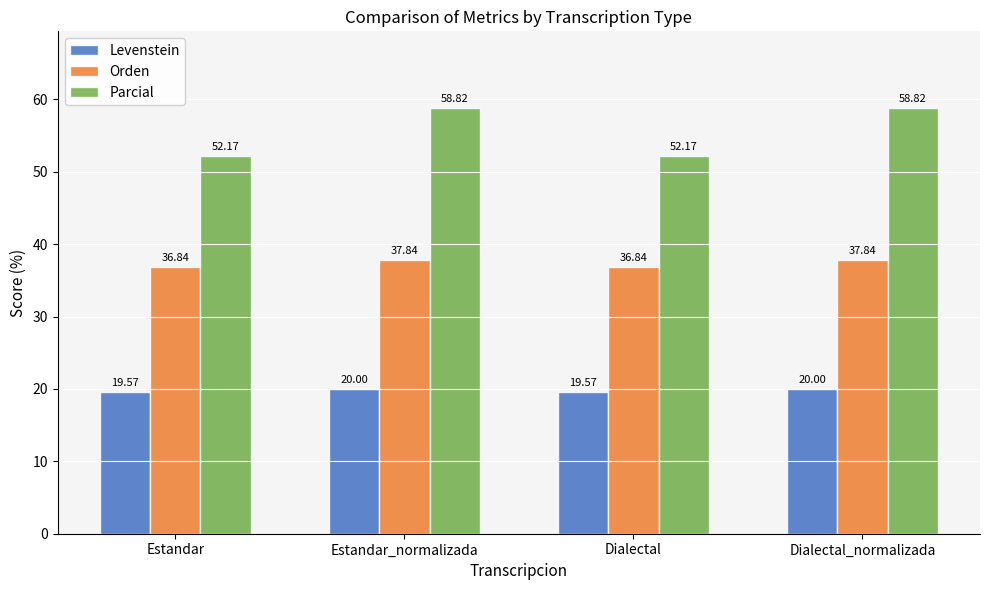

What is the difference between the second highest and minimum values in the Orden series?

1.0